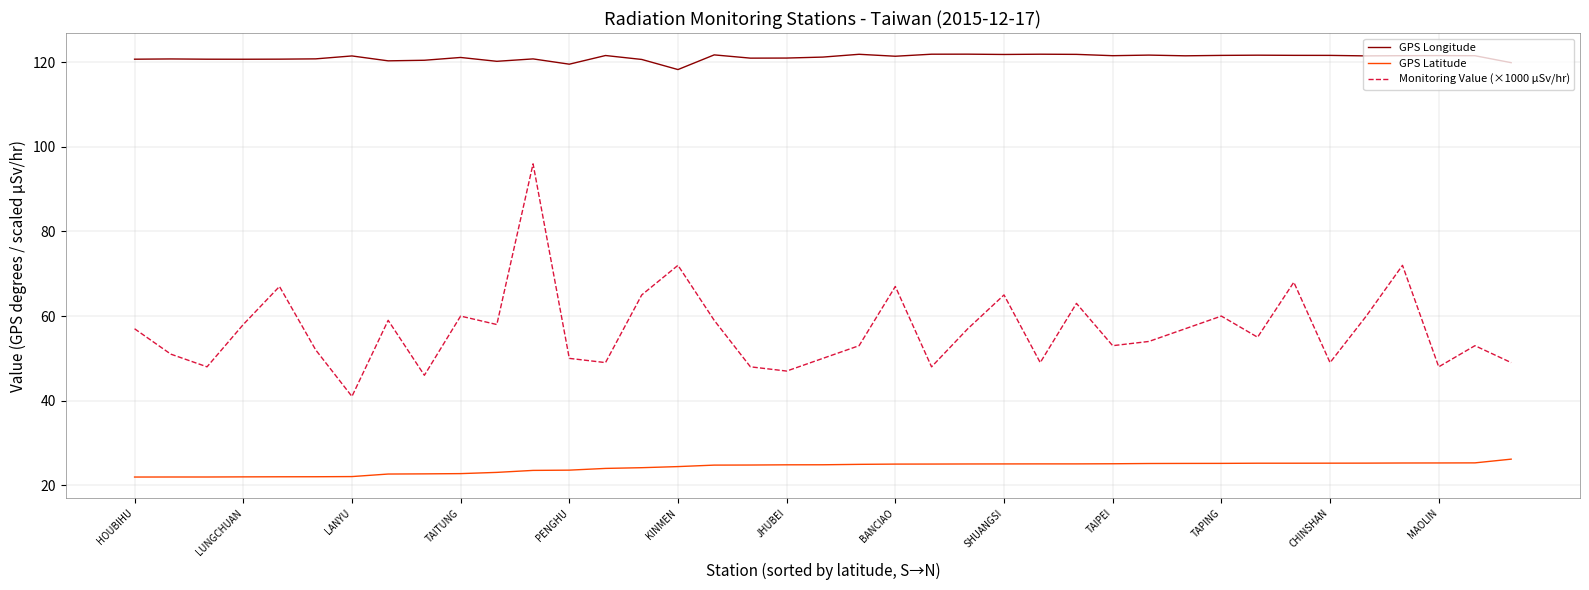

What is the lowest value of the GPS Latitude series?

21.9